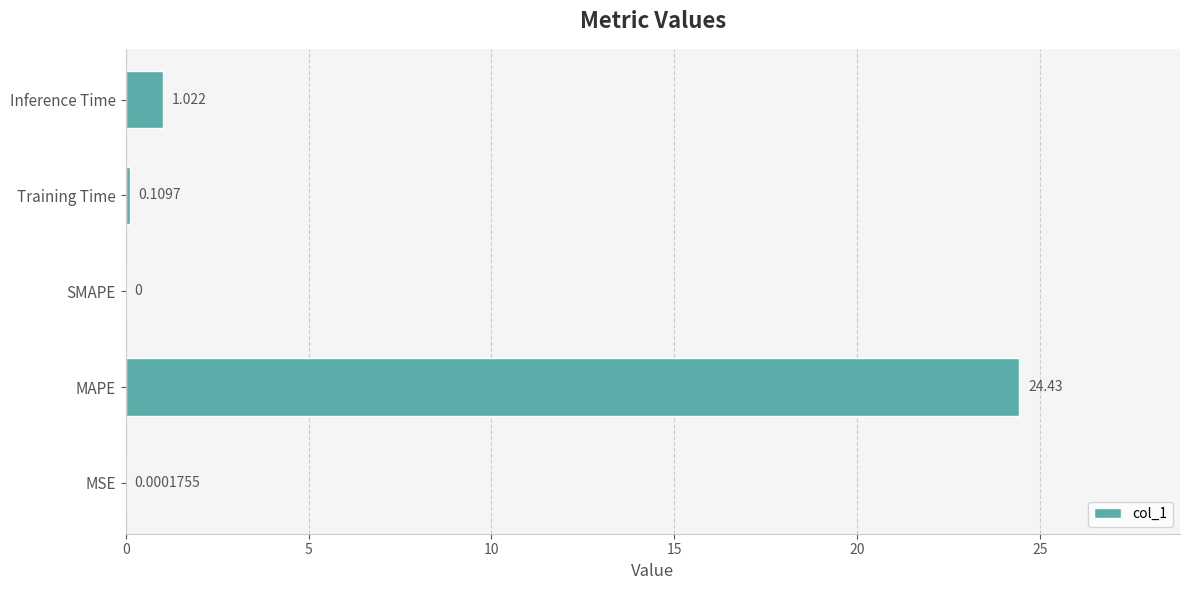

What is the average value?

5.1